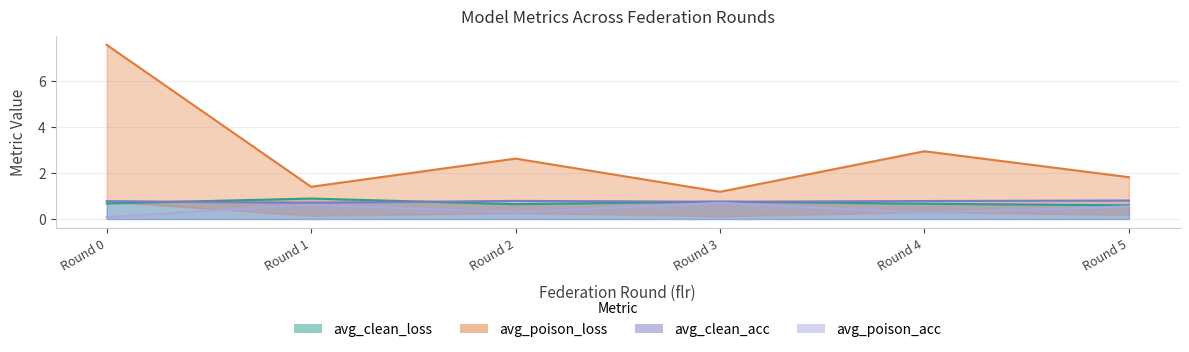

What are all the series names shown in the legend?

avg_clean_loss, avg_poison_loss, avg_clean_acc, avg_poison_acc